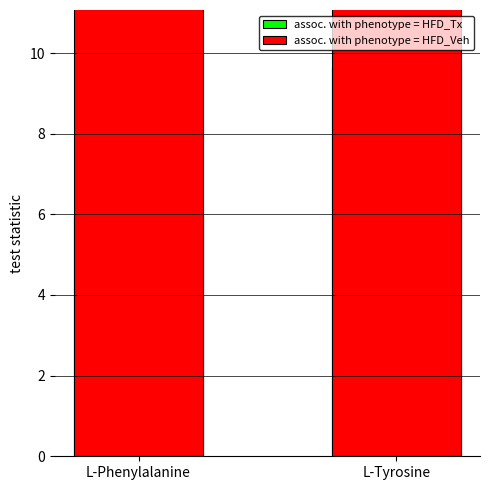

At which label is assoc. with phenotype = HFD_Veh closest to 60?

L-Phenylalanine